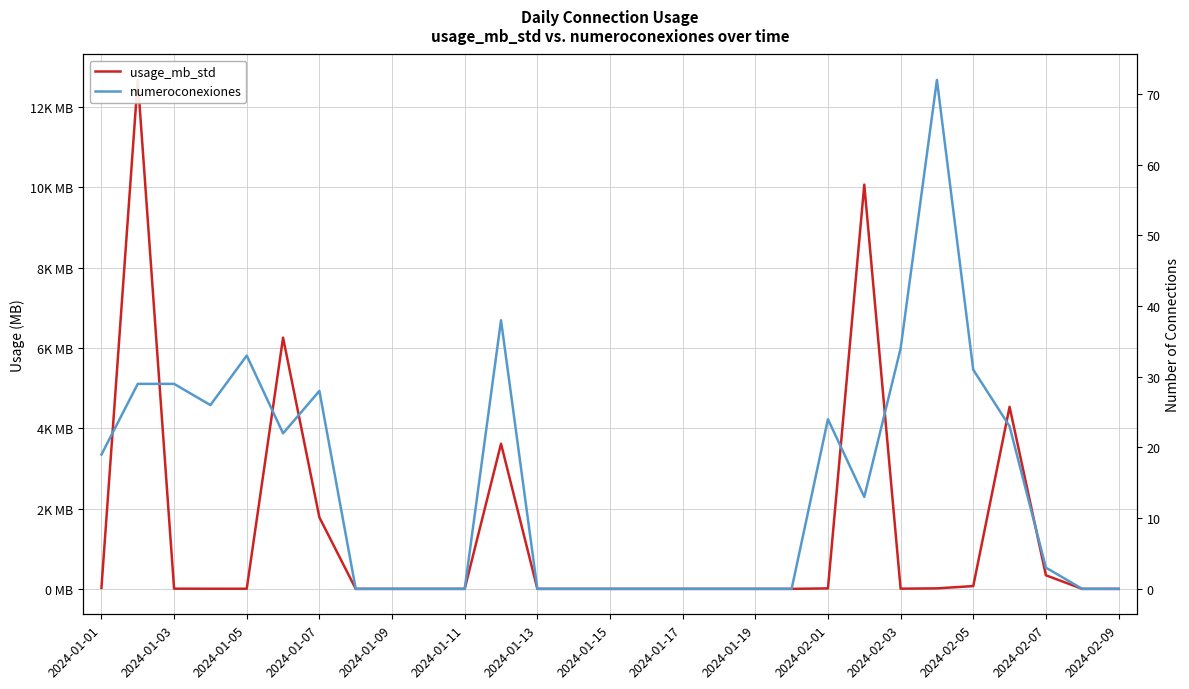

List the series in order of their peak value, highest first.

usage_mb_std, numeroconexiones